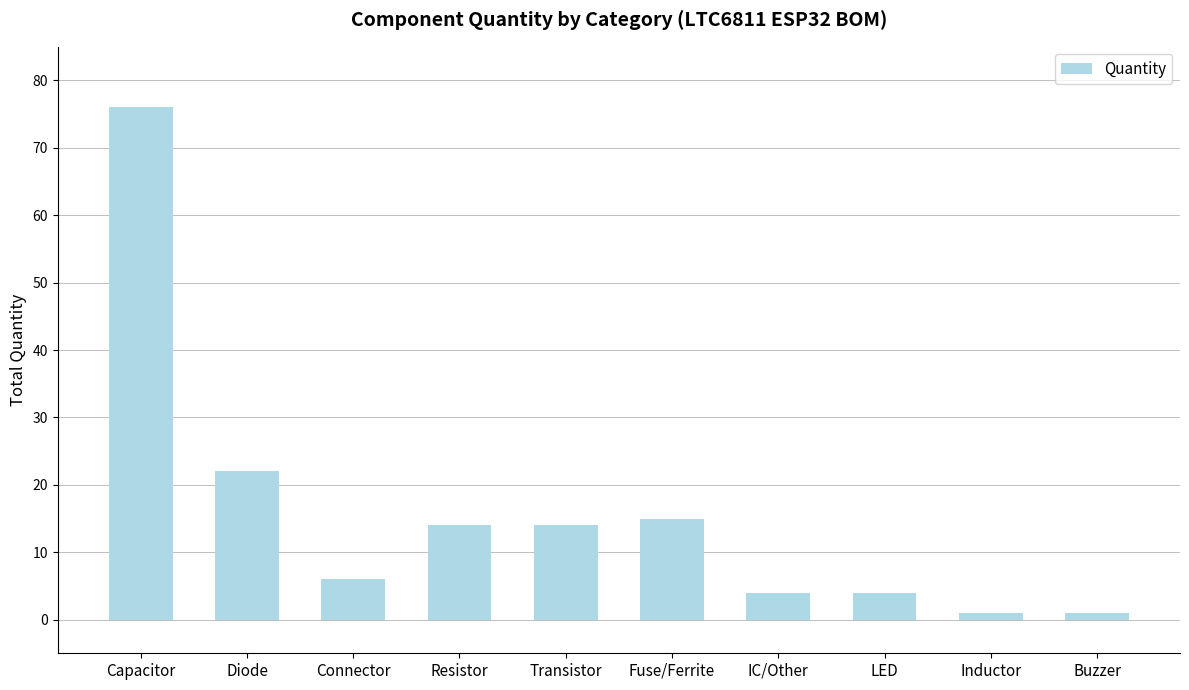

Reading left to right, list all the values displayed in this chart.

Capacitor=76	Diode=22	Connector=6	Resistor=14	Transistor=14	Fuse/Ferrite=15	IC/Other=4	LED=4	Inductor=1	Buzzer=1